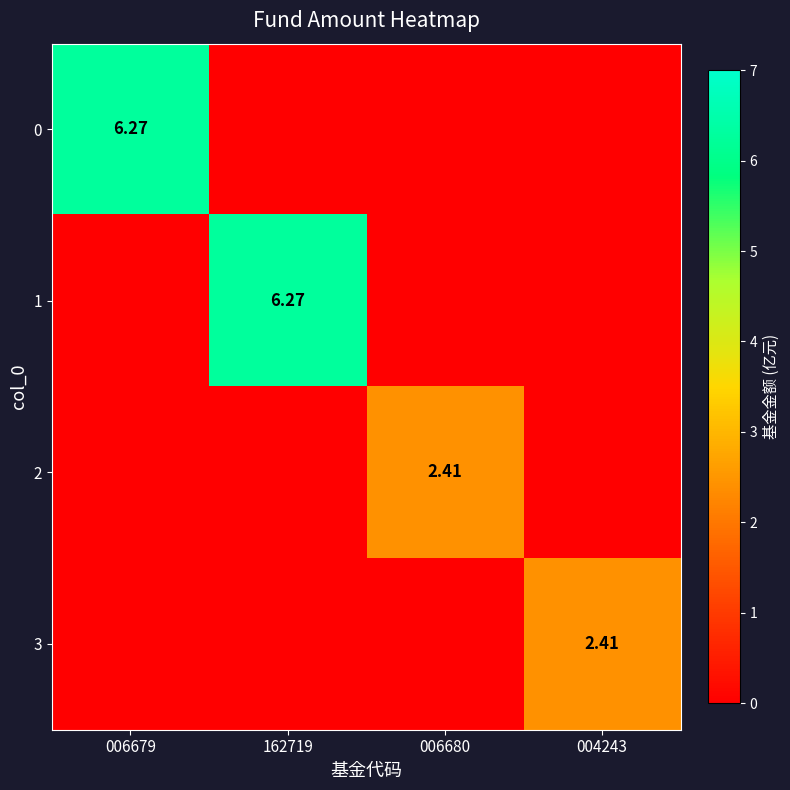

At which category is the sum across all series the highest?

006679